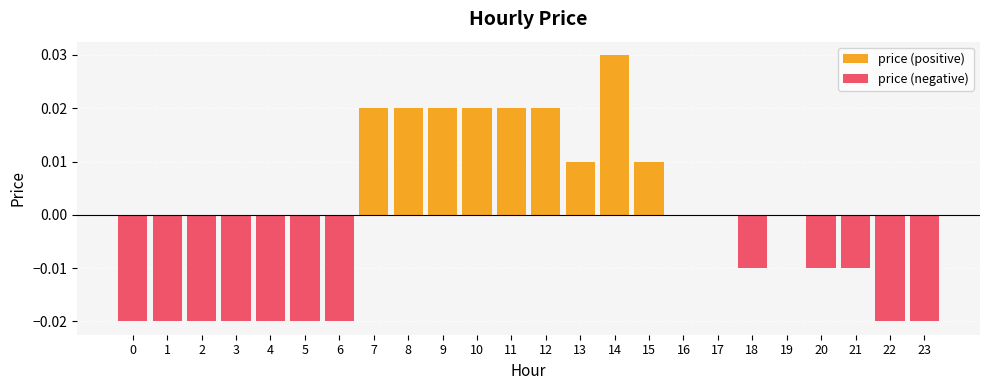

Is it true that price (negative) equals -0.0 at 22?

False